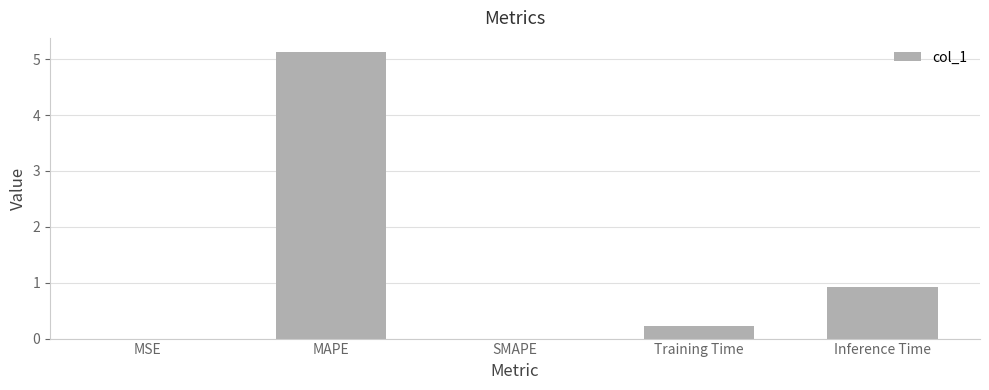

True or false: the data shows 0.2 at Training Time.

True